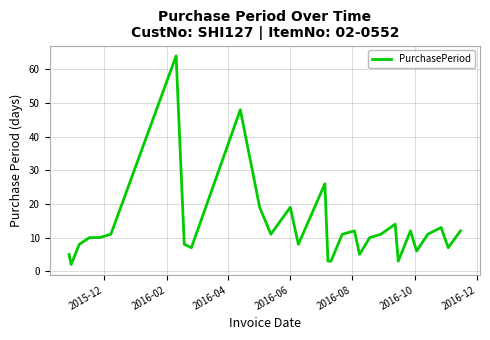

What is the maximum value shown in the chart?

64